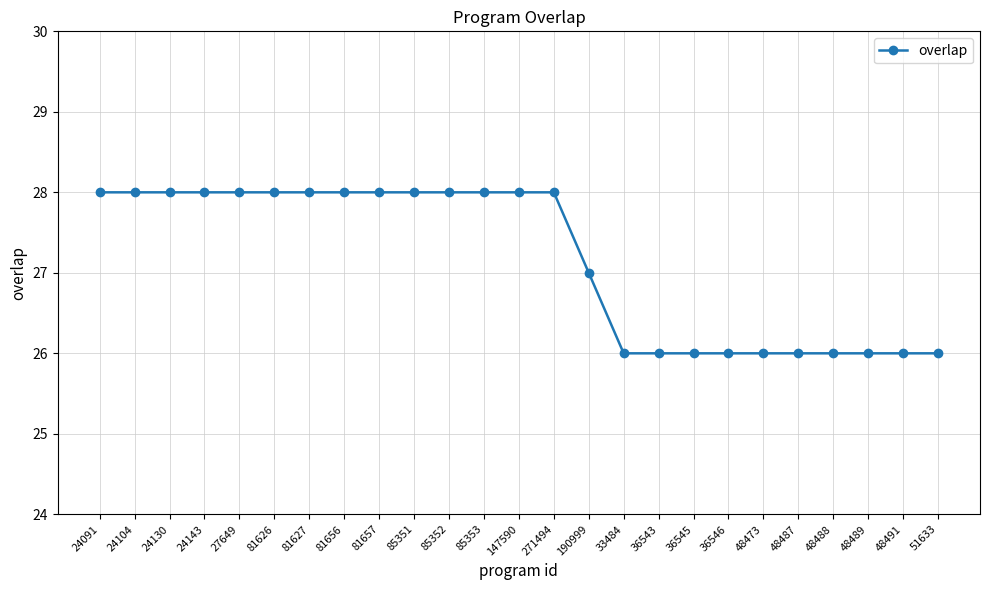

What value does the data have at 190999?

27